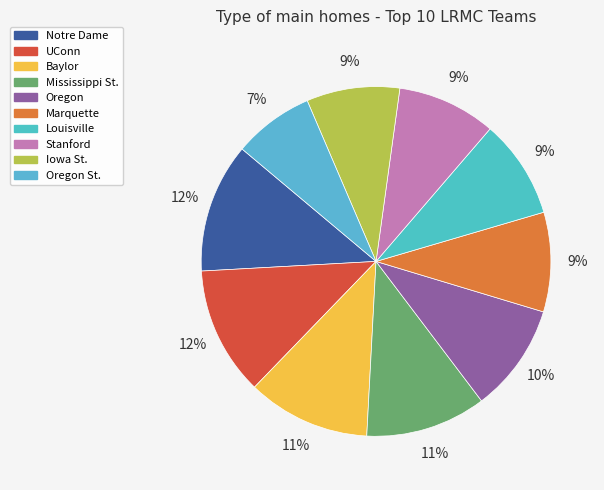

What percentage is the Notre Dame slice, to the nearest percent?

12%